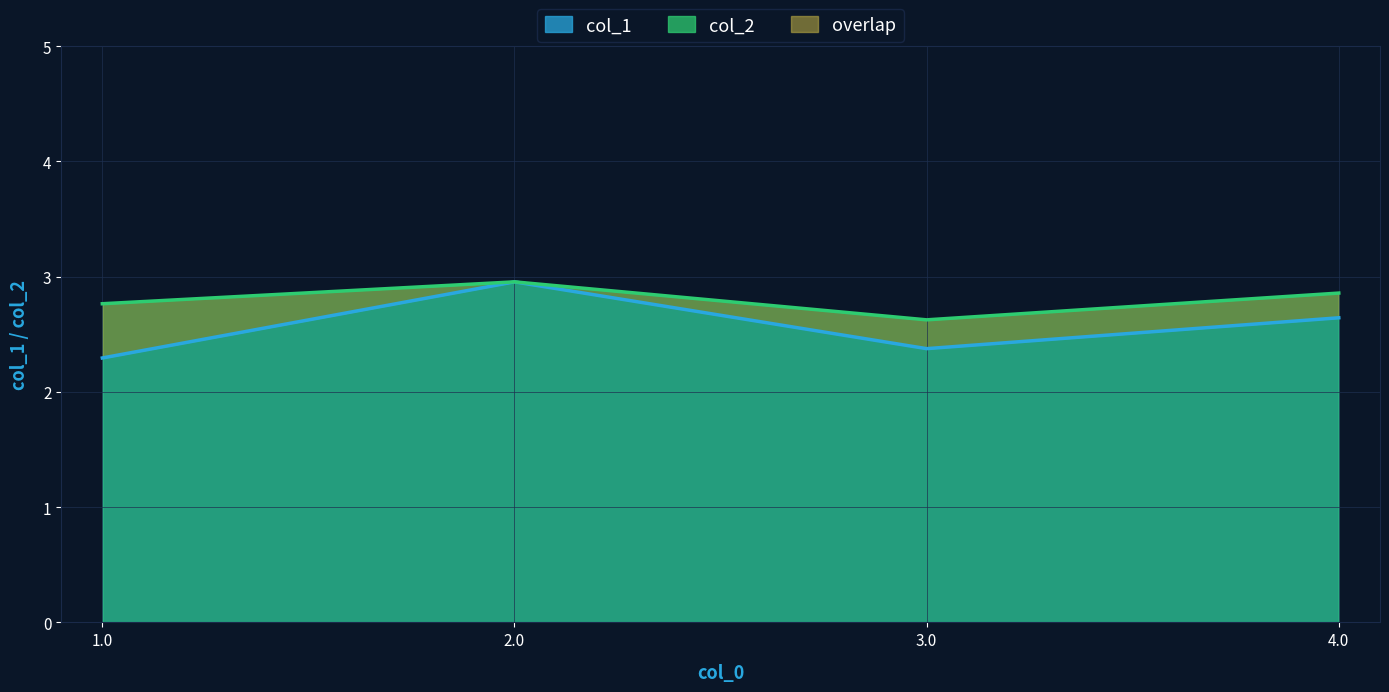

Reading left to right, extract all data points from this chart.

col_1: 1.0=2.3	2.0=3.0	3.0=2.4	4.0=2.6
col_2: 1.0=2.8	2.0=3.0	3.0=2.6	4.0=2.9